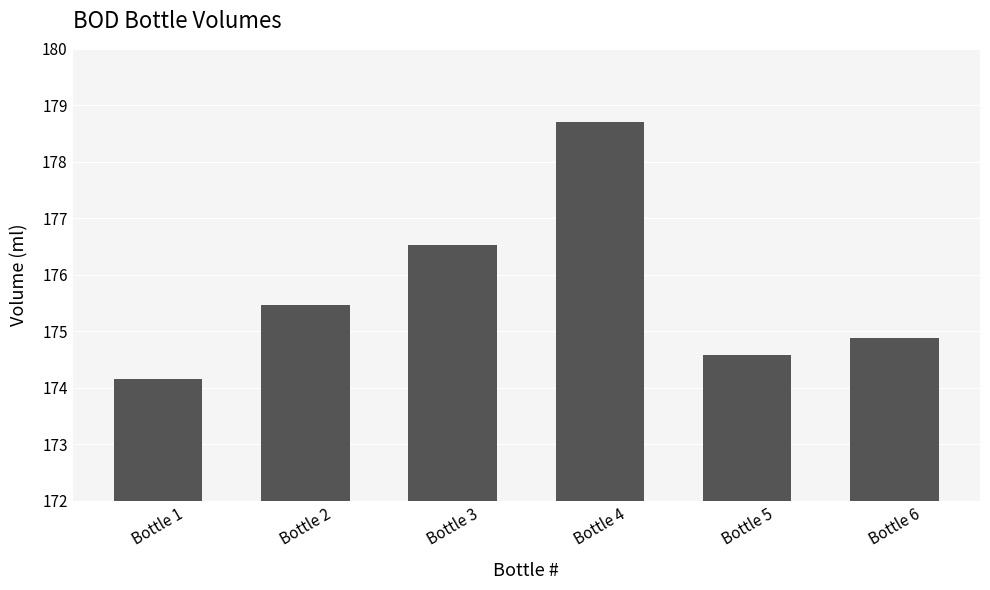

How many series are shown in this chart?

1